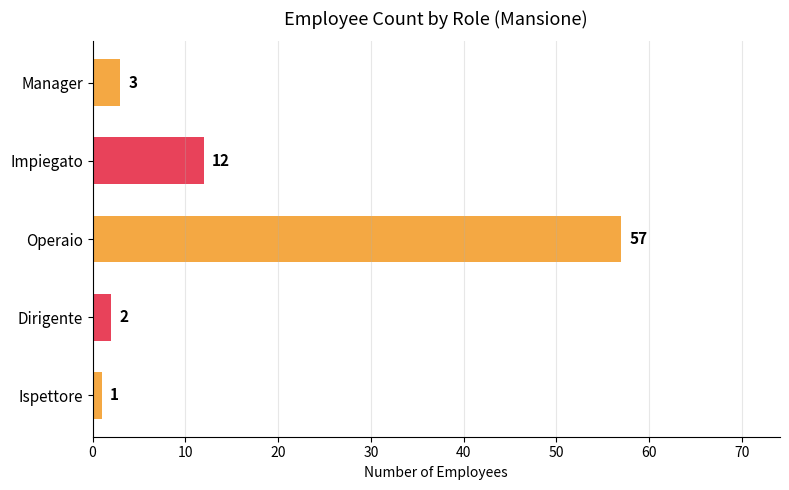

True or false: the data shows 1 at Ispettore.

True